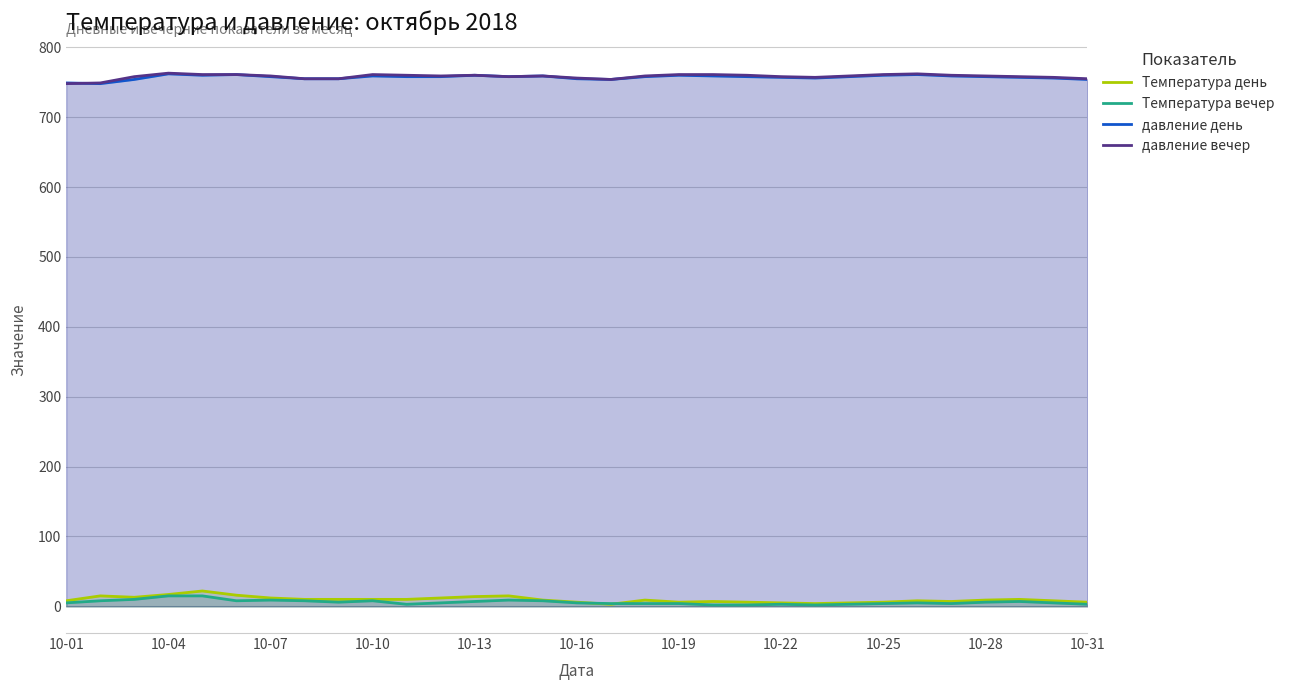

Which series has the largest total across all categories?

давление вечер